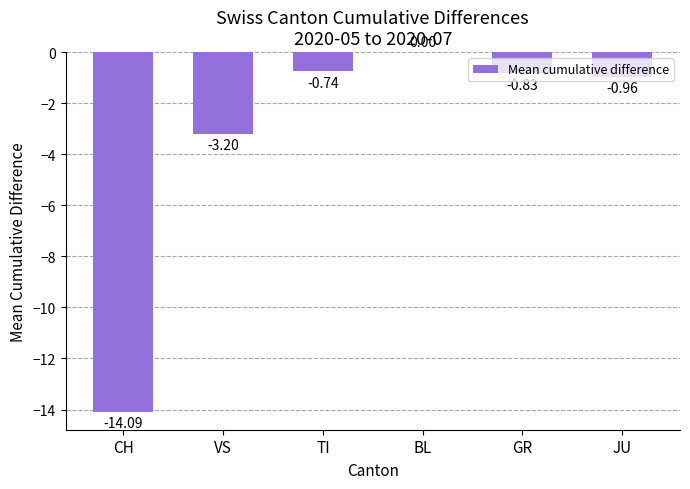

Where is the data nearest to the value -7?

VS